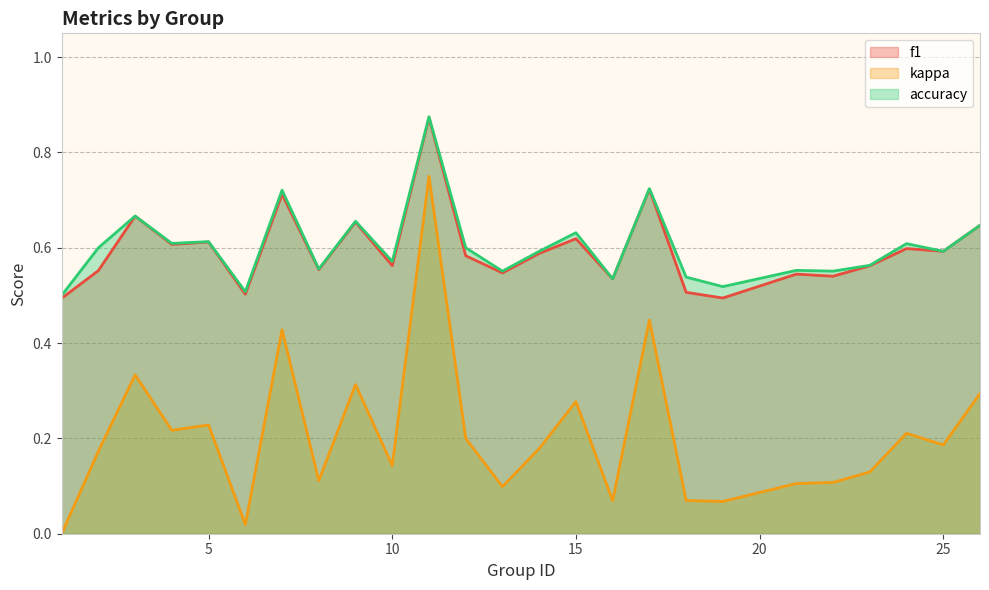

What is the maximum value for kappa?

0.8